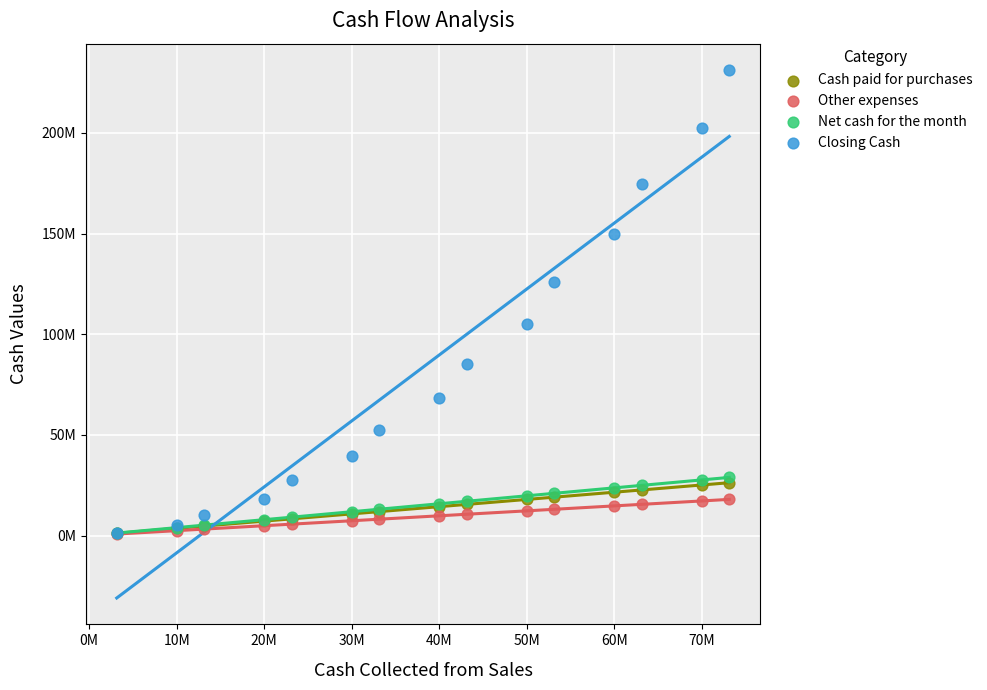

What are all the series names shown in the legend?

Cash paid for purchases, Other expenses, Net cash for the month, Closing Cash